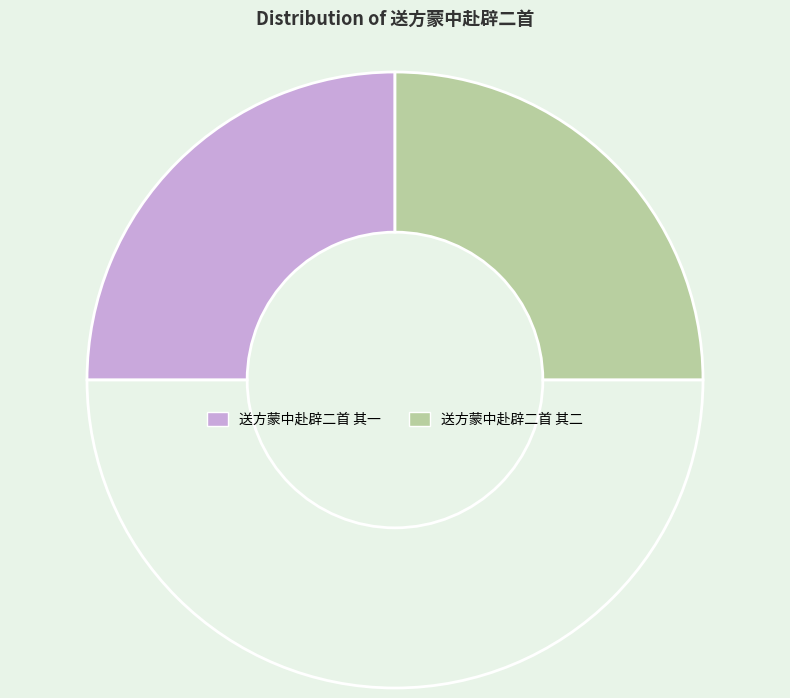

How many segments does this pie chart have?

3